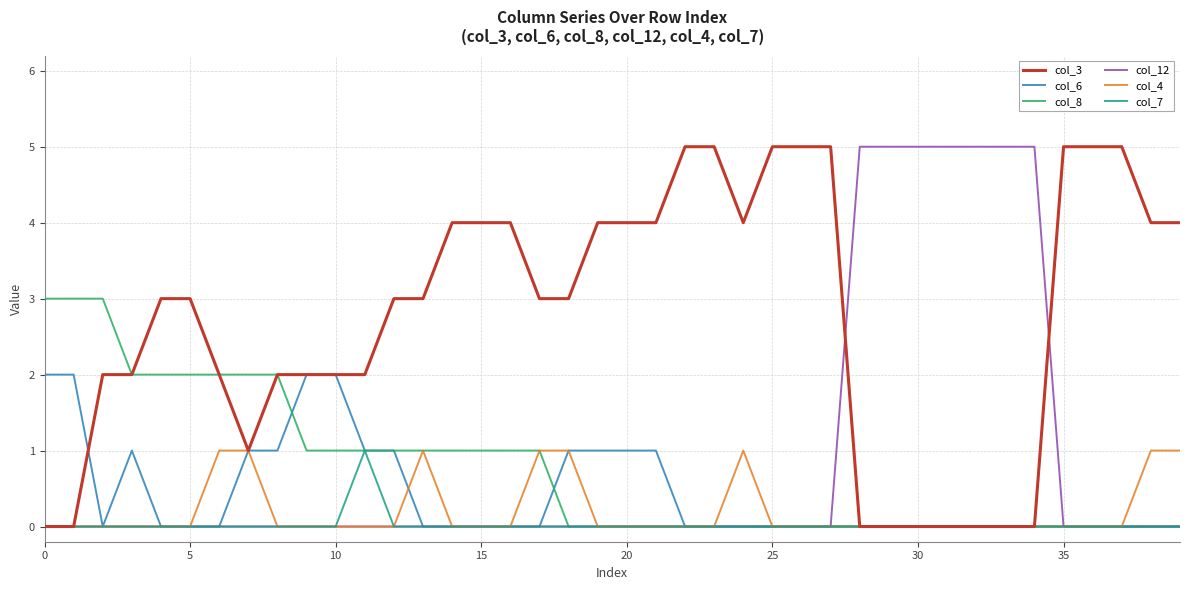

What is the maximum value shown in the chart?

5